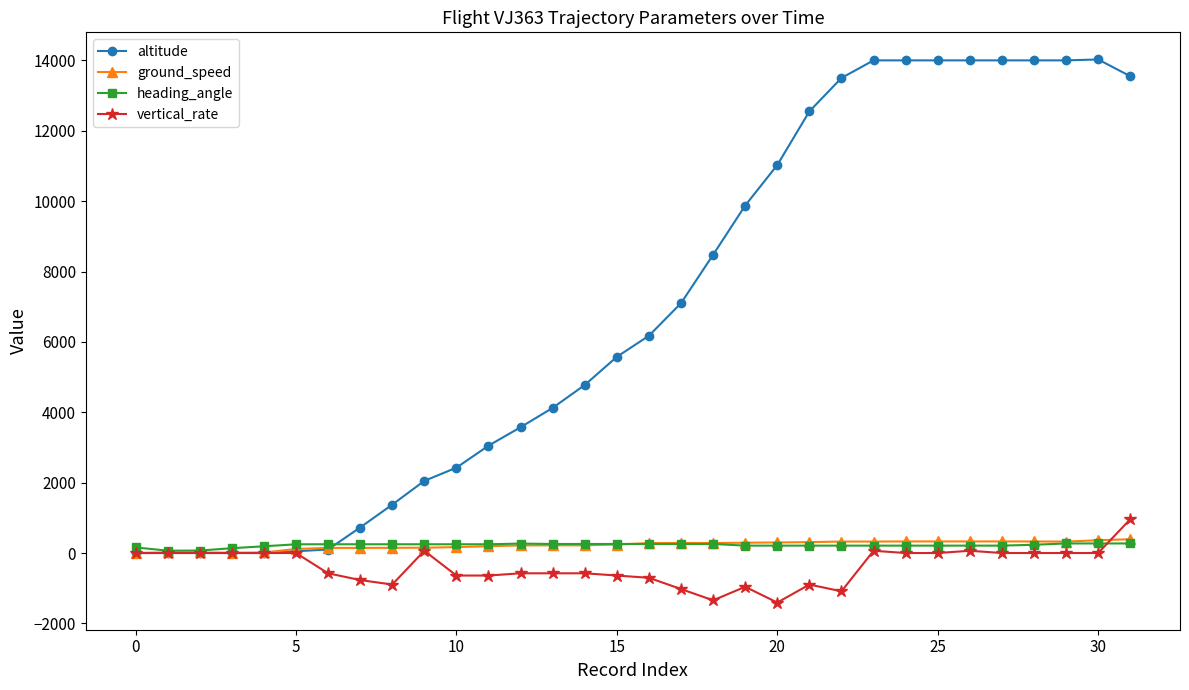

True or false: heading_angle has more than 0 interior local peaks.

True